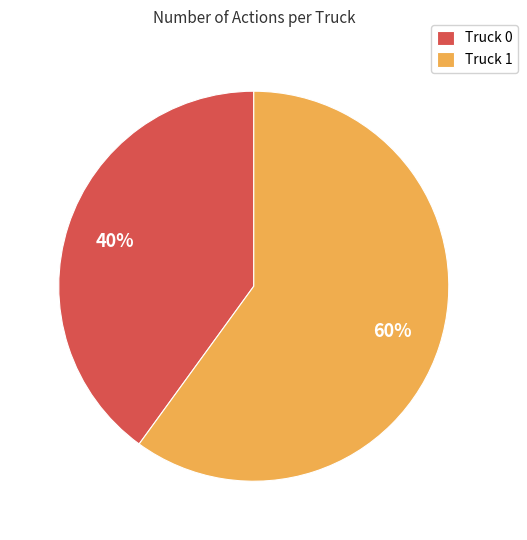

To the nearest percent, what is the combined percentage of Truck 1 and Truck 0?

100%